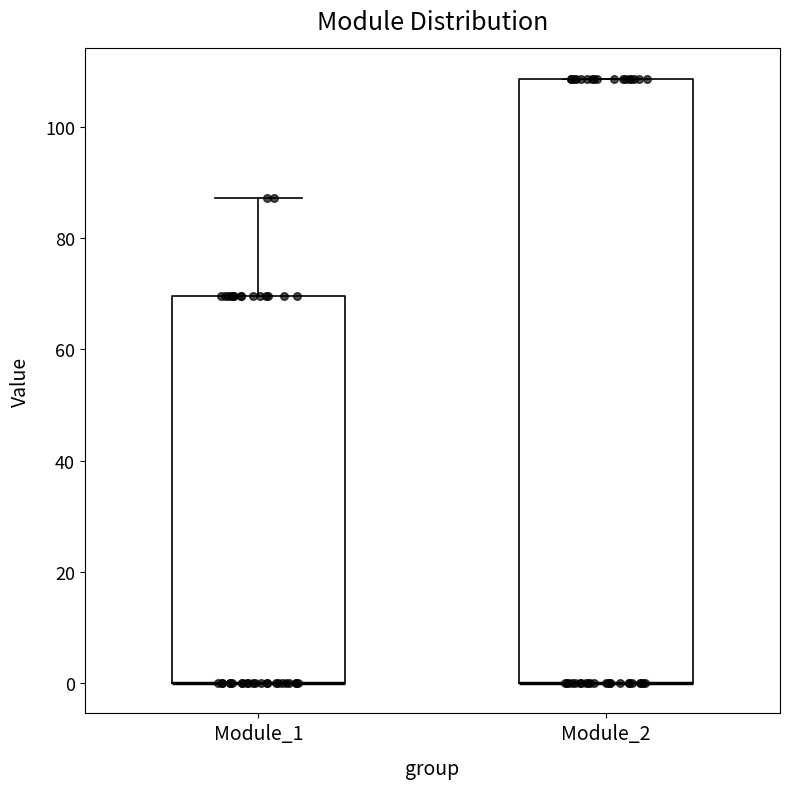

Reading left to right, transcribe this box plot: for each box, give where its median line is, the range the box spans, and where its two whiskers end, as read against the y-axis. The values are not printed on the chart, so give them approximately, as read against the axis.

Module_1: median 0 (drawn on the box's lower edge), box 0 to 70, whiskers 0 to 88
Module_2: median 0 (drawn on the box's lower edge), box 0 to 108, whiskers 0 to 108